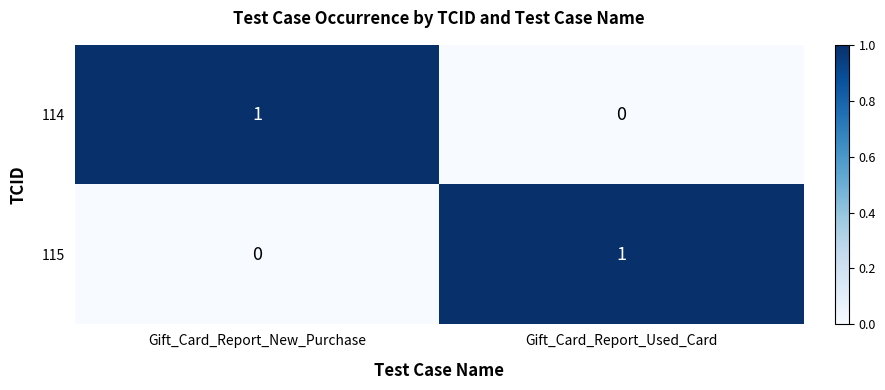

True or false: 115 has a value of 1 at Gift_Card_Report_New_Purchase.

False